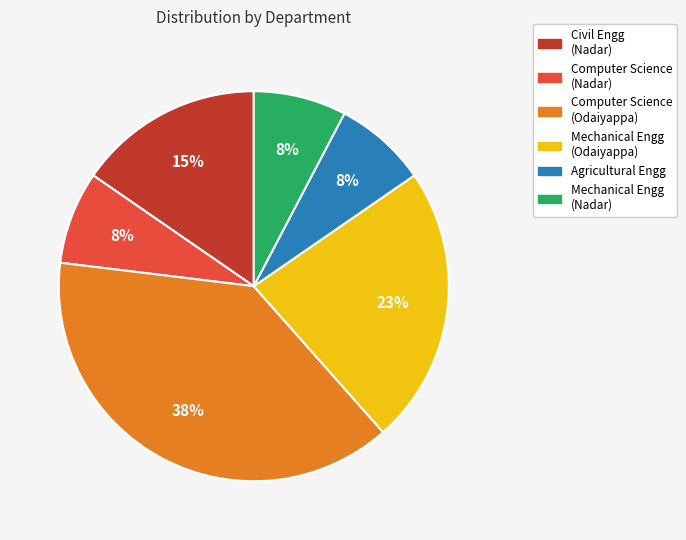

To the nearest percent, what is the average slice percentage?

17%